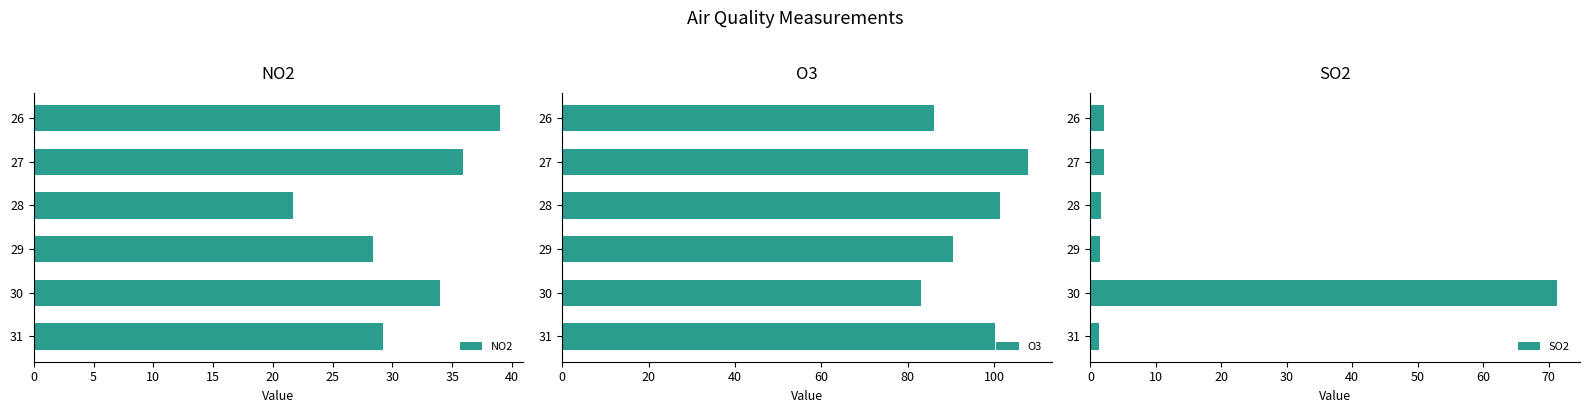

What are all the series names shown in the legend?

NO2, O3, SO2